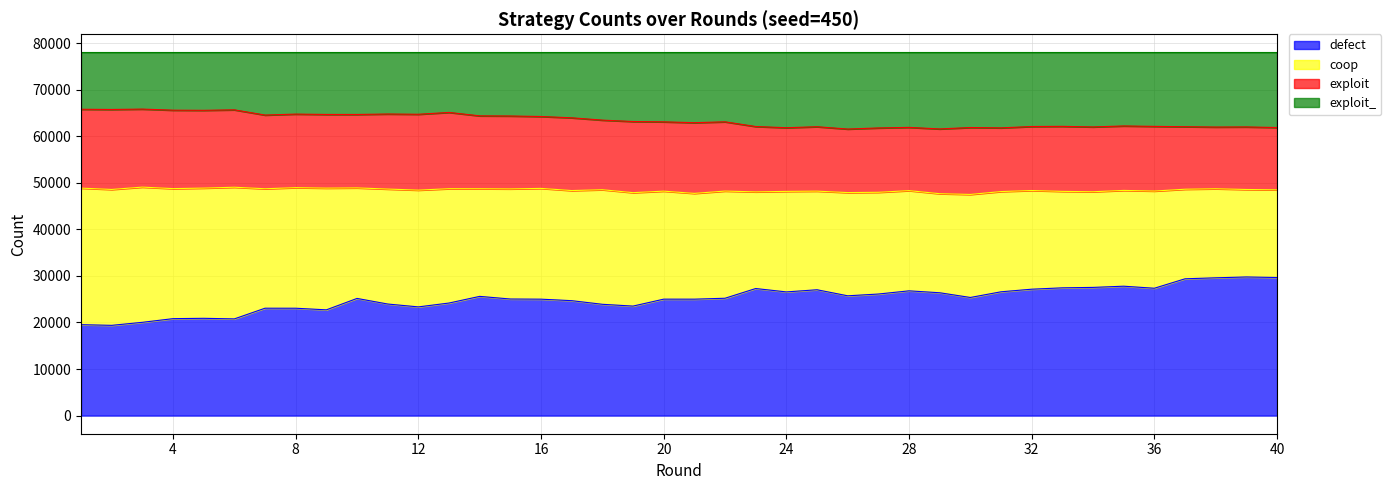

Does the chart display data point markers on the line(s)?

No